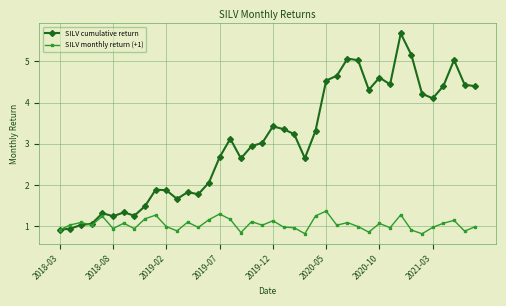

In SILV monthly return (+1), how many points are lower than both neighbors (excluding endpoints)?

13